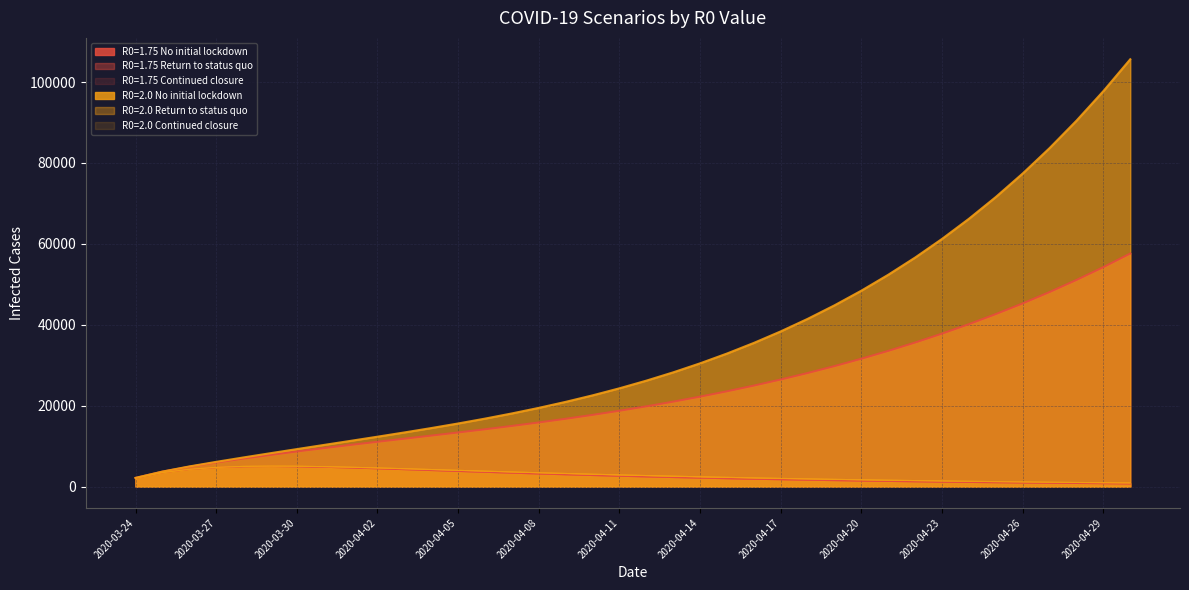

What is the spread (max minus min) of values at 2020-04-05?

11848.2